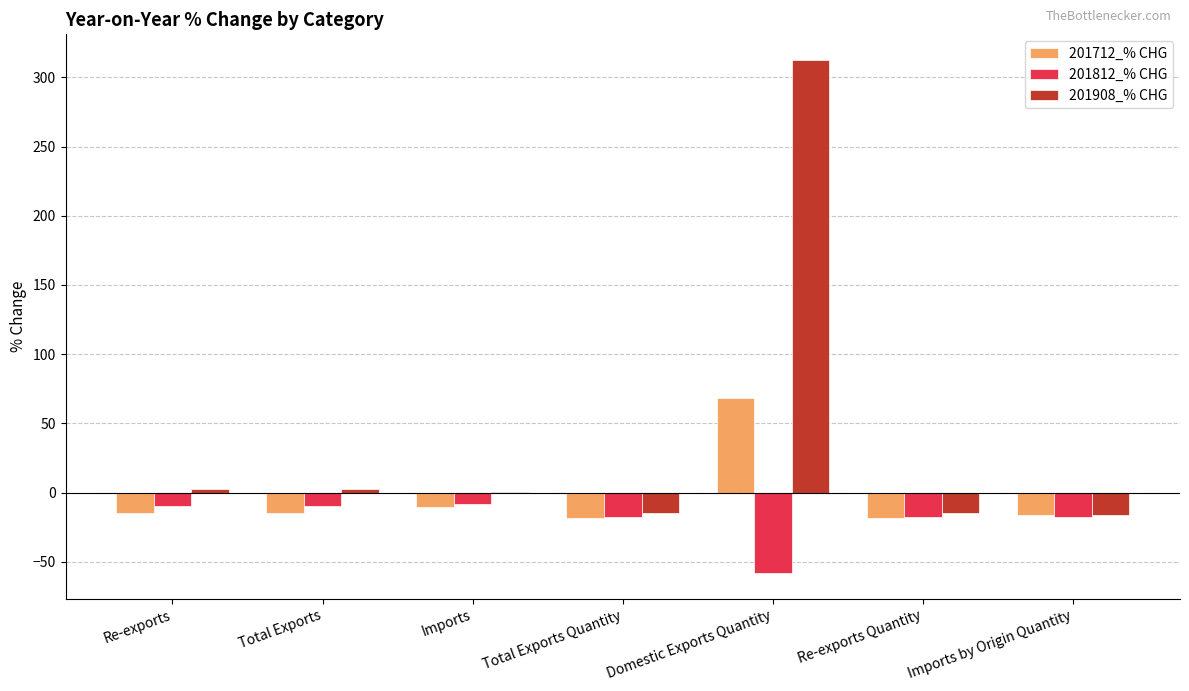

At which label does 201908_% CHG first exceed 0?

Re-exports